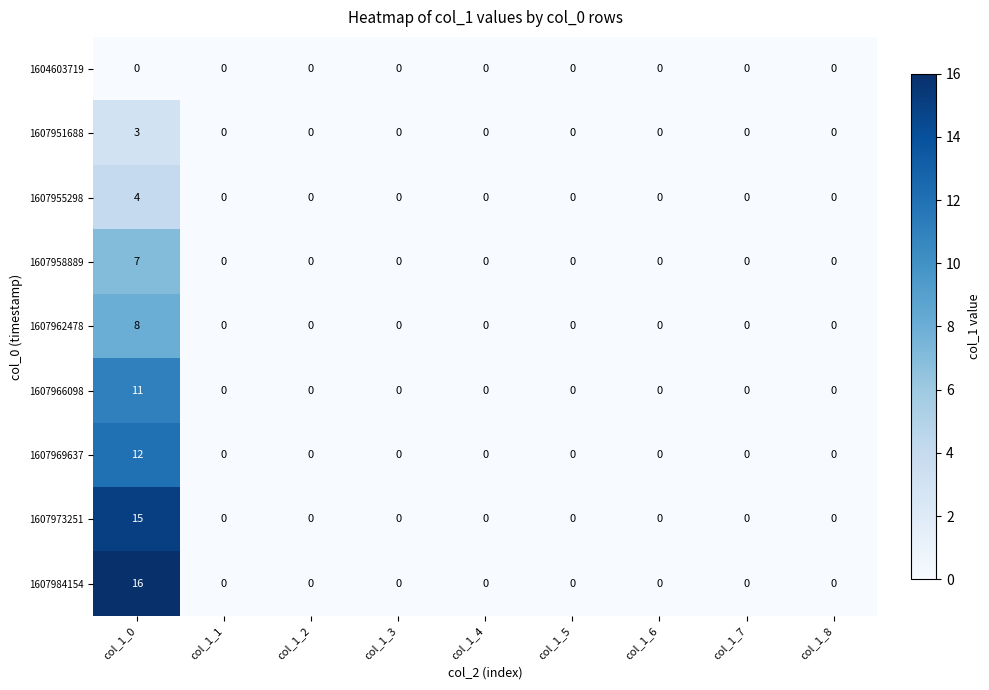

What is the difference between the maximum and second lowest values in the 1607969637 series?

12